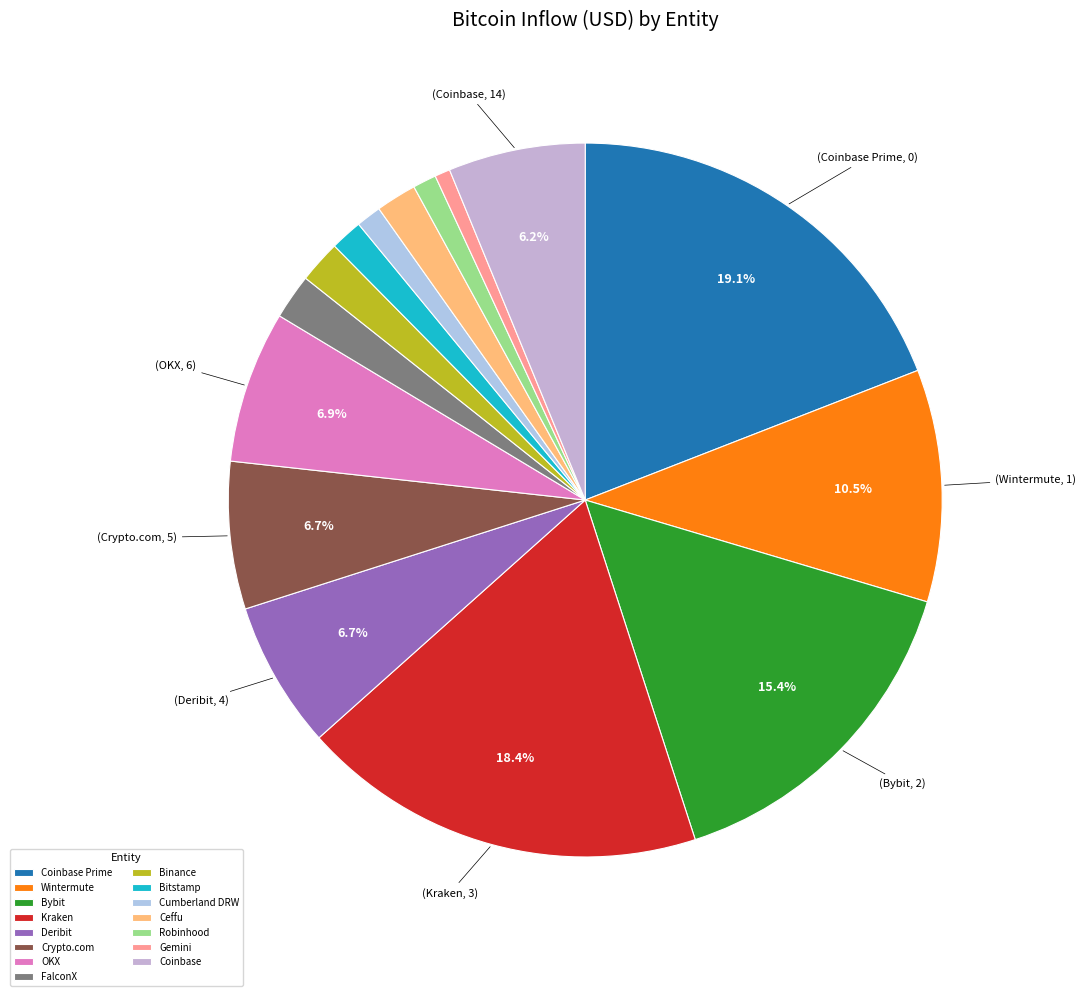

To the nearest percent, what is the difference between the largest and smallest slice percentages?

18%